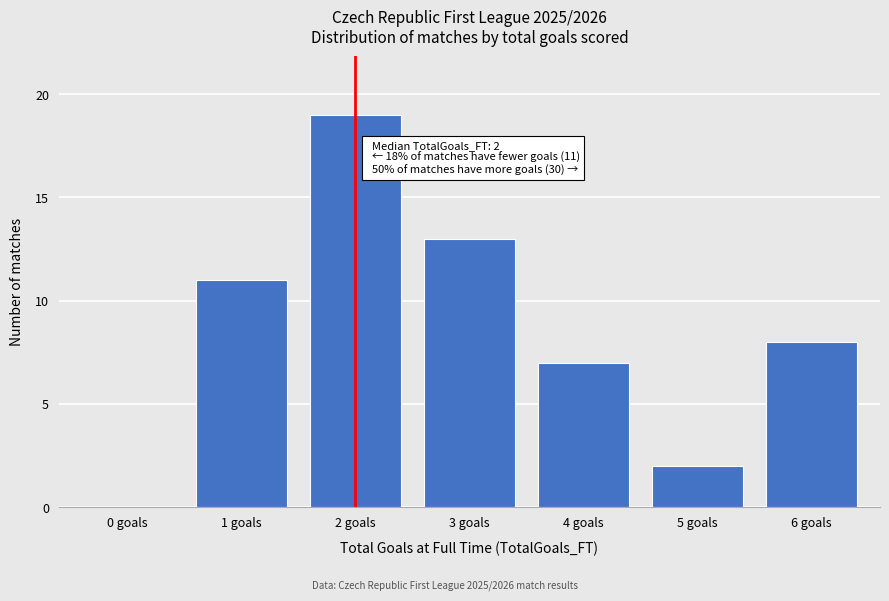

Which category has the highest value across all series?

2 goals